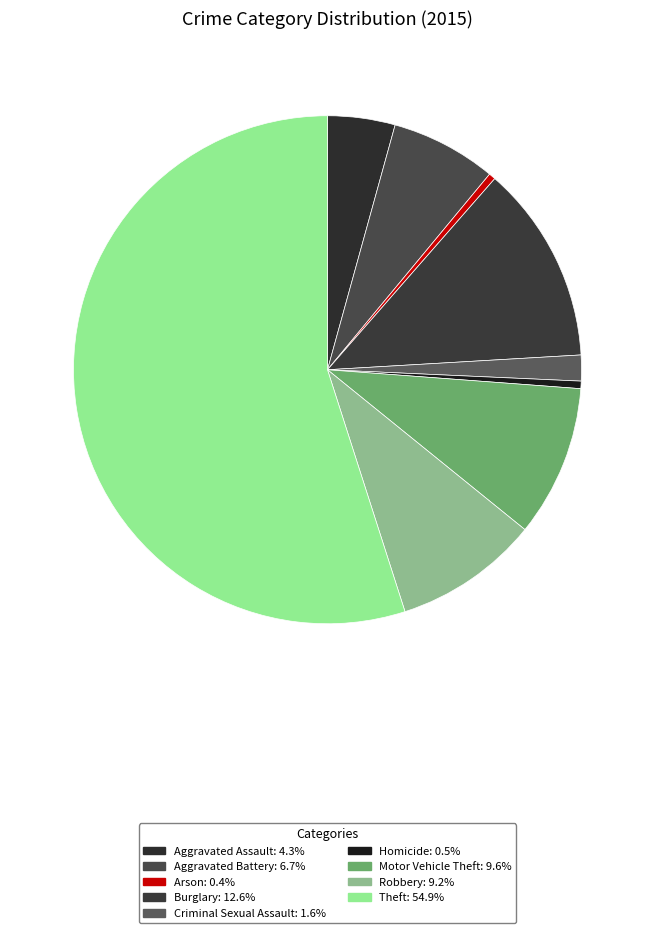

Rank the categories by value from highest to lowest.

Theft, Burglary, Motor Vehicle Theft, Robbery, Aggravated Battery, Aggravated Assault, Criminal Sexual Assault, Homicide, Arson